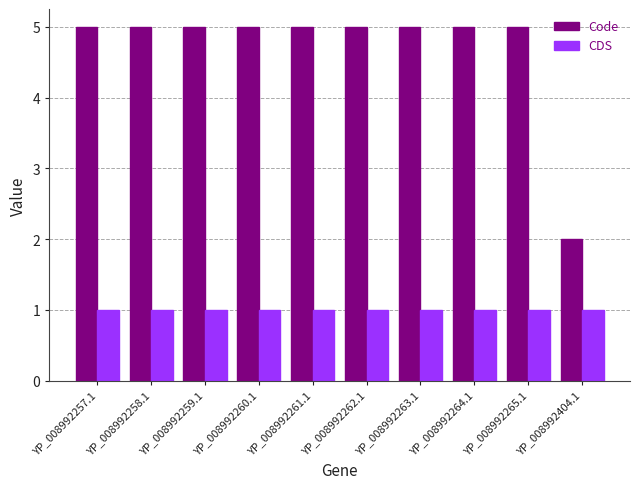

Which series has the largest range (max minus min)?

Code